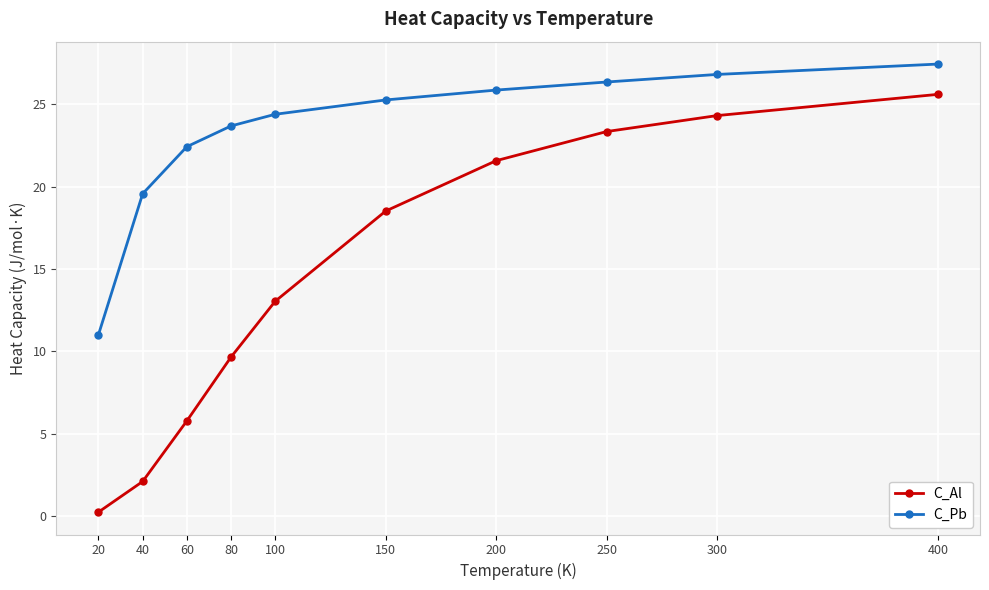

The value of C_Pb at 100 is 24.4. True or false?

True